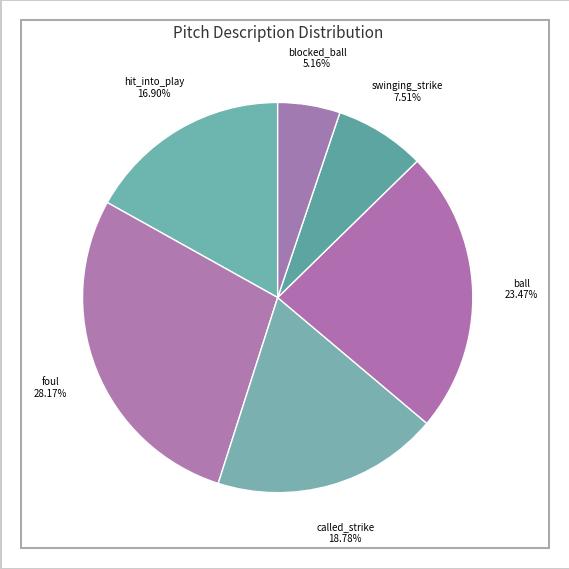

How many slices are in this pie chart?

6